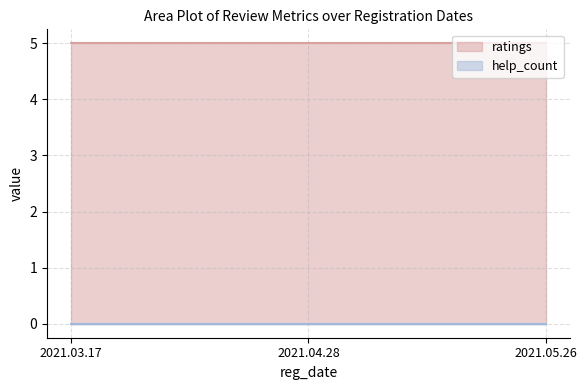

Reading right to left, what are all the values shown in this chart?

ratings: 2021.05.26=5	2021.04.28=5	2021.03.17=5
help_count: 2021.05.26=0	2021.04.28=0	2021.03.17=0